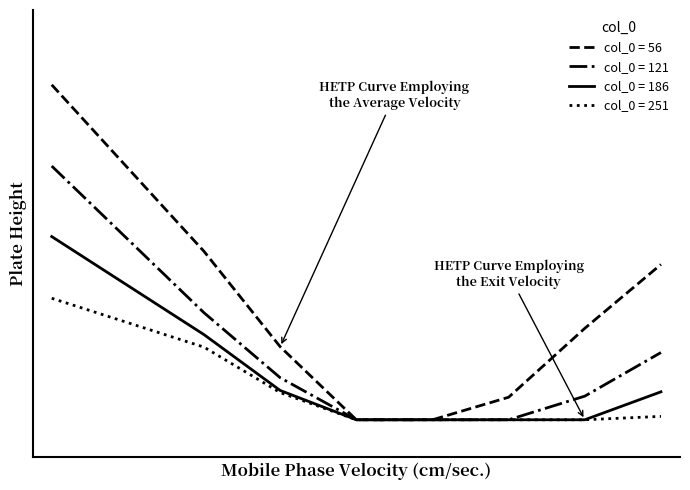

What are all the series names shown in the legend?

col_0 = 56, col_0 = 121, col_0 = 186, col_0 = 251